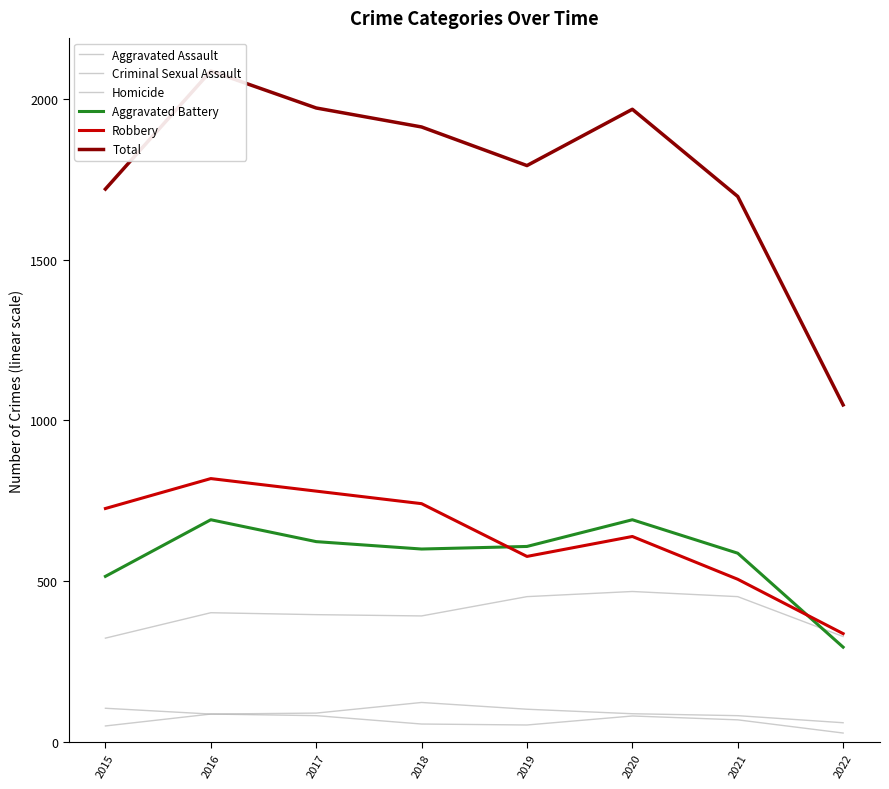

At which category does the chart reach its peak across all series?

2016